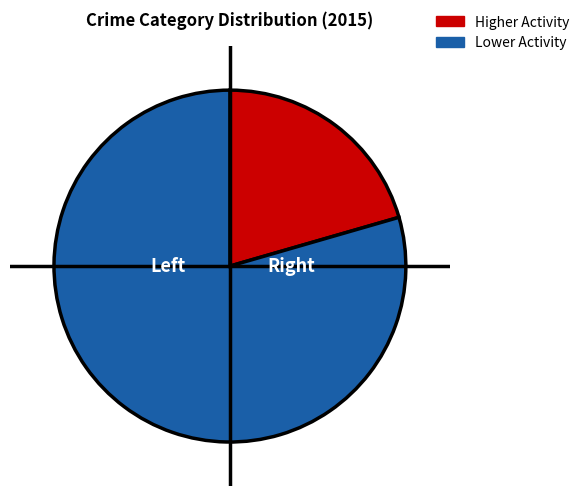

Is there a majority slice in this chart?

Yes